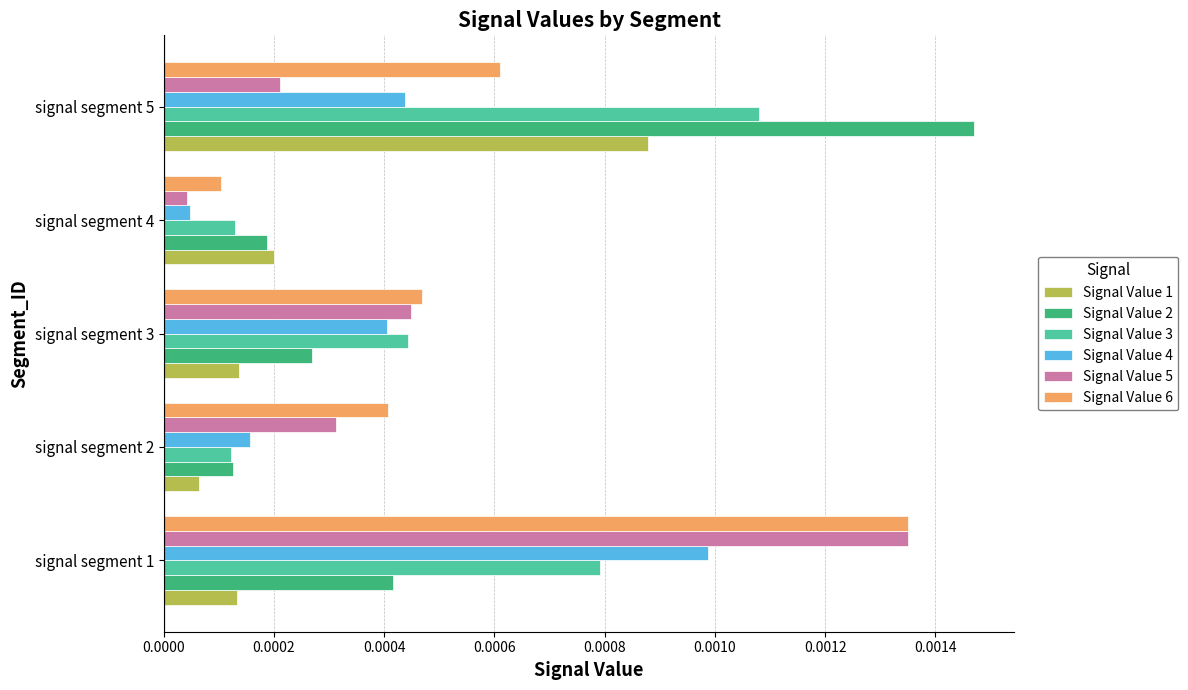

At which label does Signal Value 5 reach its minimum?

signal segment 4